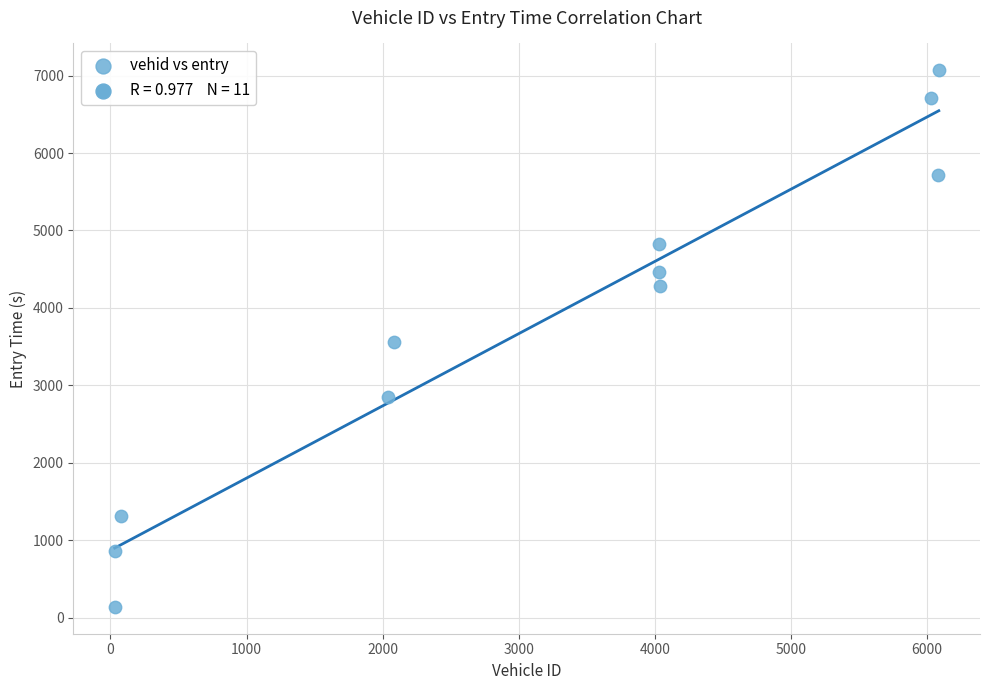

What is the range of Y values (max minus min)?

6929.4